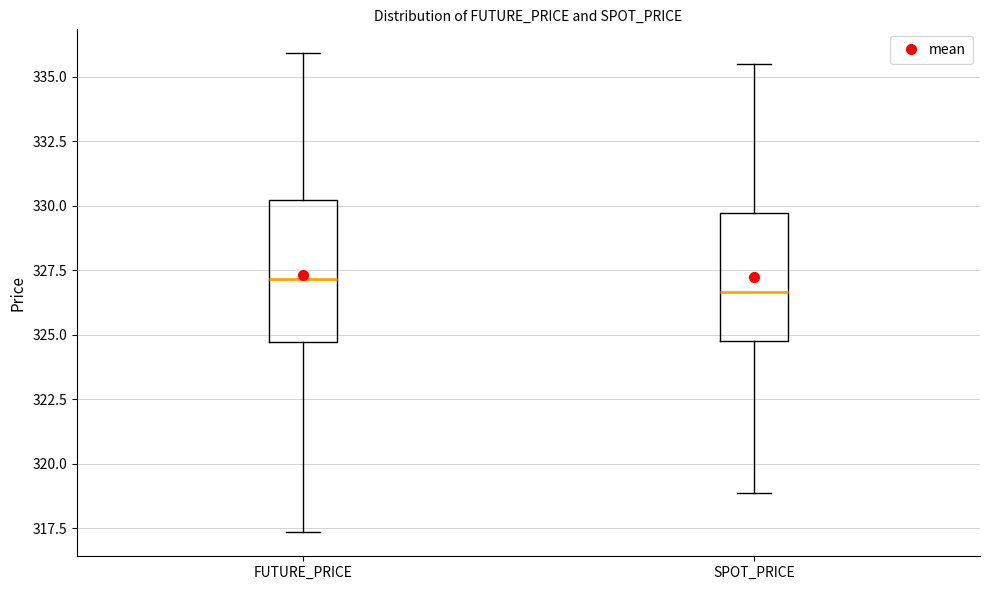

Where does the upper whisker of the box for SPOT_PRICE end on the y-axis? The values are not printed on the chart, so give them approximately, as read against the axis.

335.5